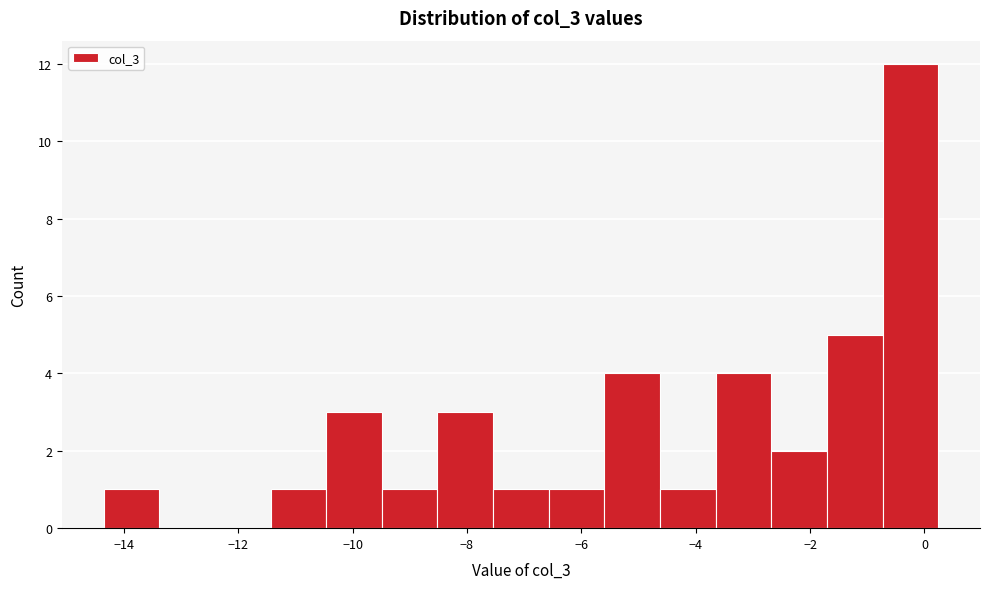

Over which range of the x-axis is the bar tallest?

-0.8 to 0.2